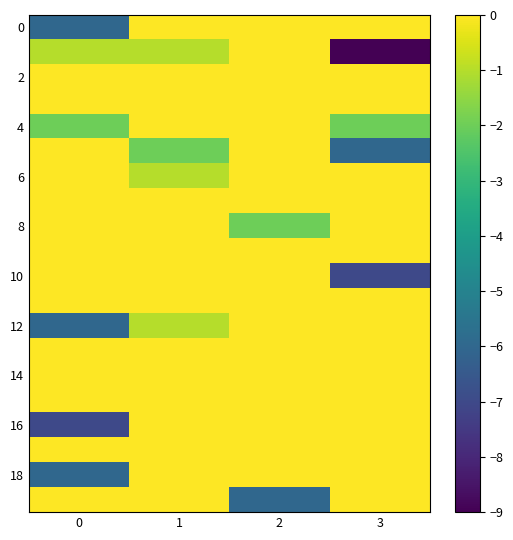

At which category does the chart reach its minimum across all series?

3